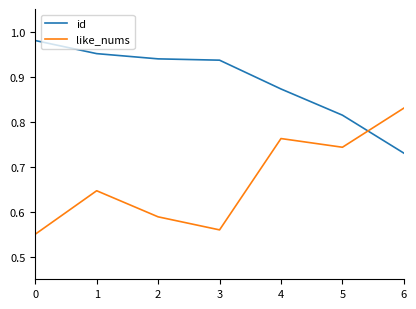

True or false: id has a value of 0.3 at 2.

False